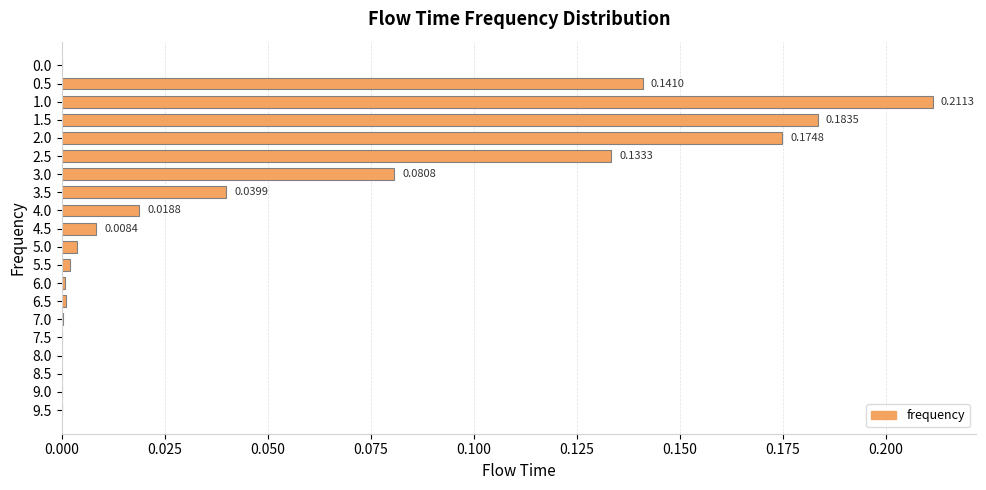

What is the sum of all values?

1.0